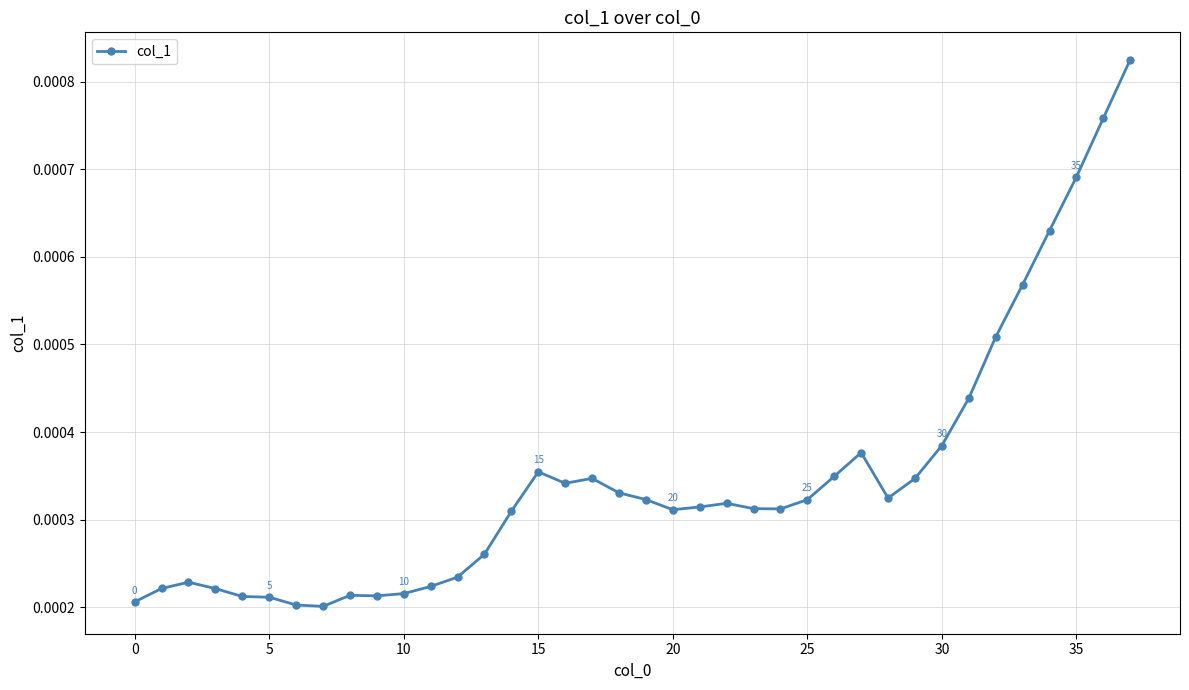

True or false: there are more than 0 points higher than both neighbors.

True